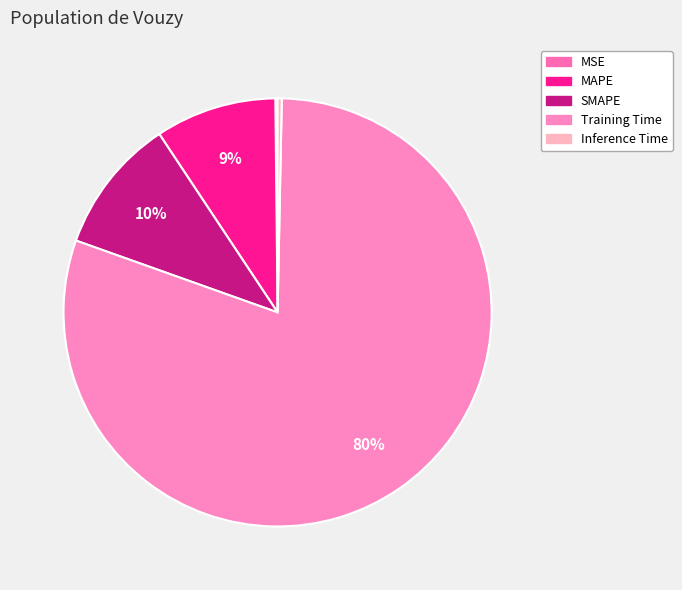

Which category has the smallest portion of the pie?

MSE